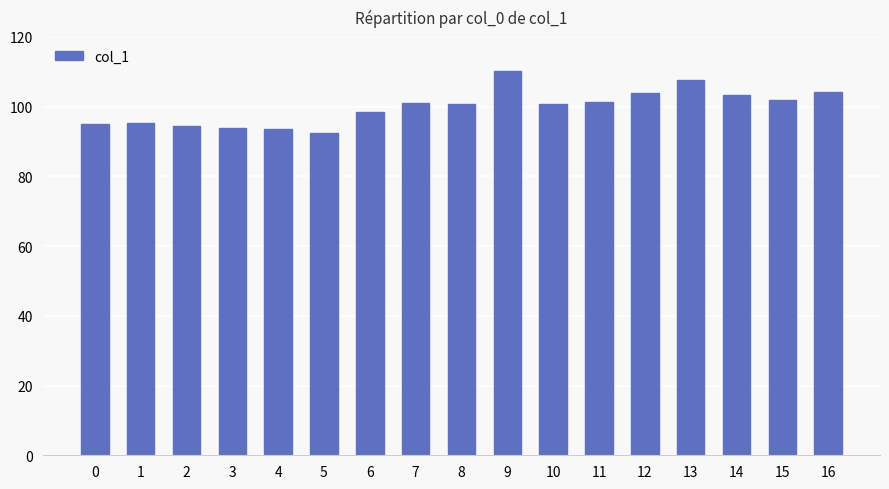

Between 3 and 11, which is larger?

11